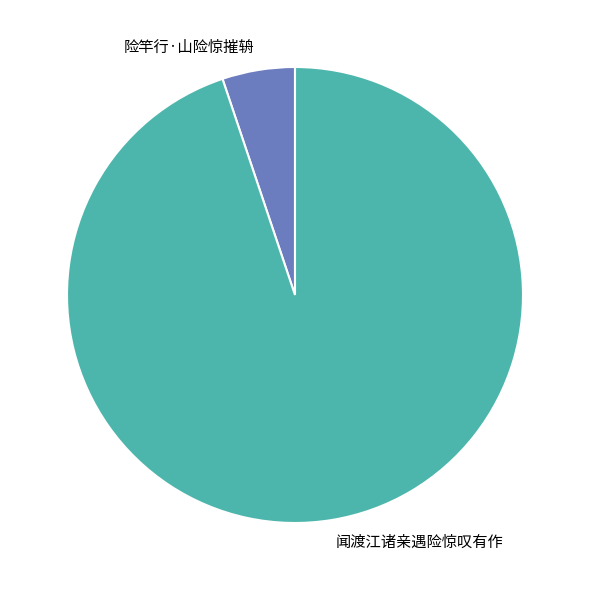

Does 险竿行·山险惊摧辀 represent more than half of the total?

No